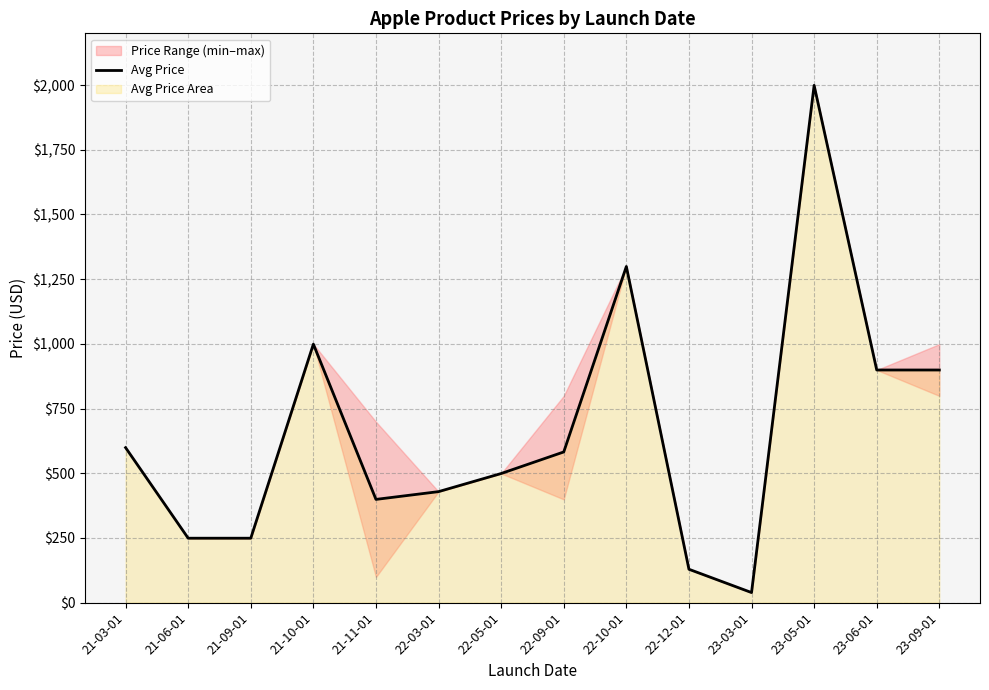

List the labels in order of value, smallest first.

23-03-01, 22-12-01, 21-06-01, 21-09-01, 21-11-01, 22-03-01, 22-05-01, 22-09-01, 21-03-01, 23-06-01, 23-09-01, 21-10-01, 22-10-01, 23-05-01